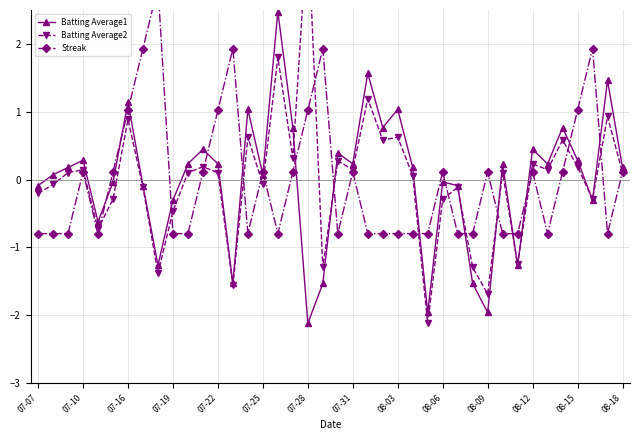

List the series in order of their overall mean, lowest first.

Batting Average1, Batting Average2, Streak